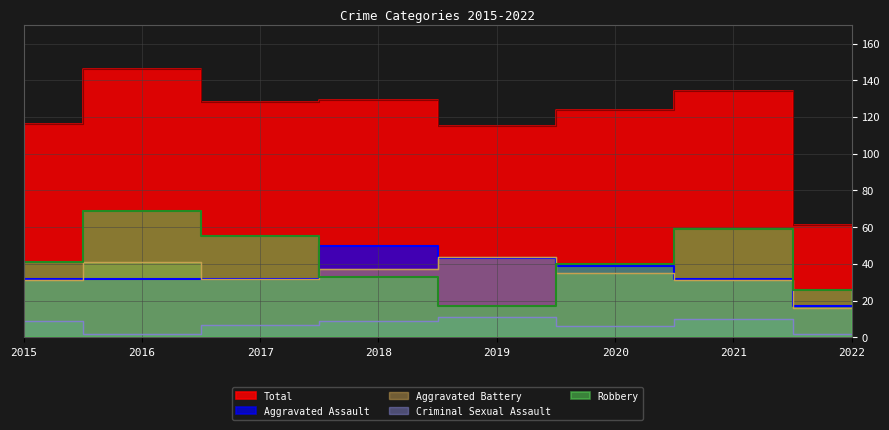

What is the difference between the maximum and minimum values in the Aggravated Assault series?

33